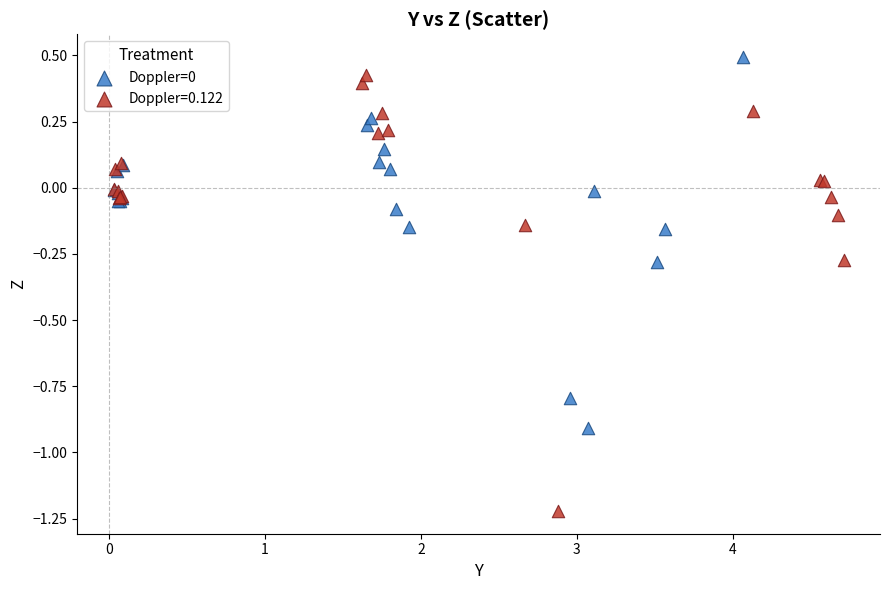

Which series contains the lowest Y value?

Doppler=0.122